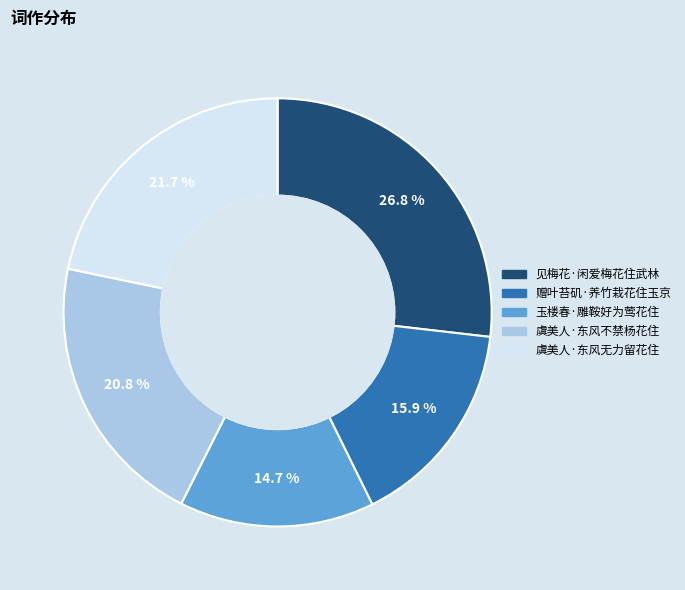

How much of the chart is everything except 见梅花·闲爱梅花住武林?

73.2%